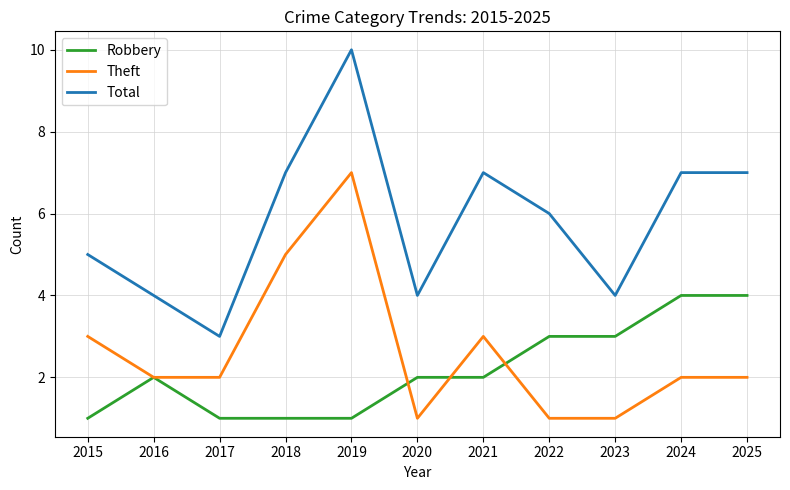

What is the sum of the Total values at 2021 and 2019?

17